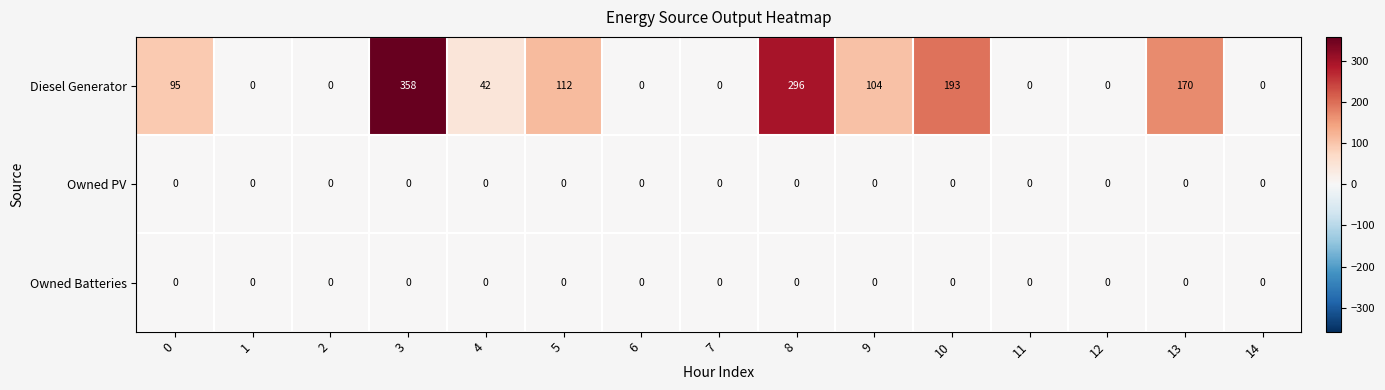

What is the difference between the maximum and minimum values in the Diesel Generator series?

358